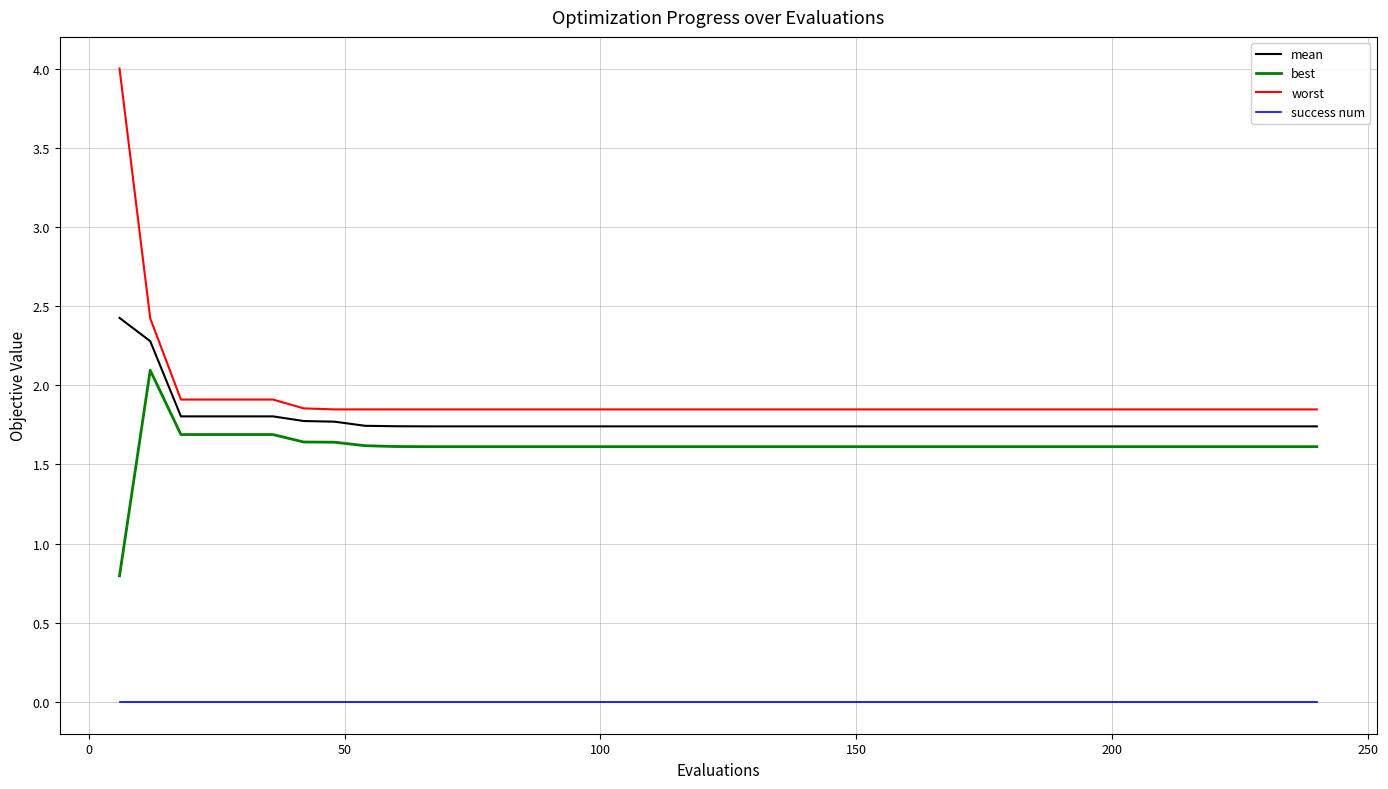

Which series has the widest spread of values?

worst